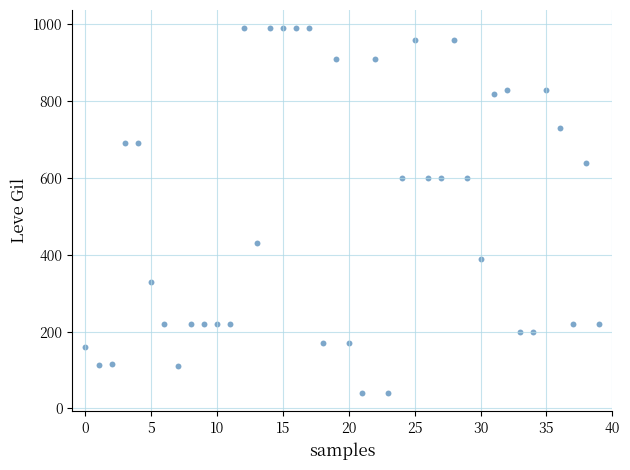

What is the range of Y values (max minus min)?

950